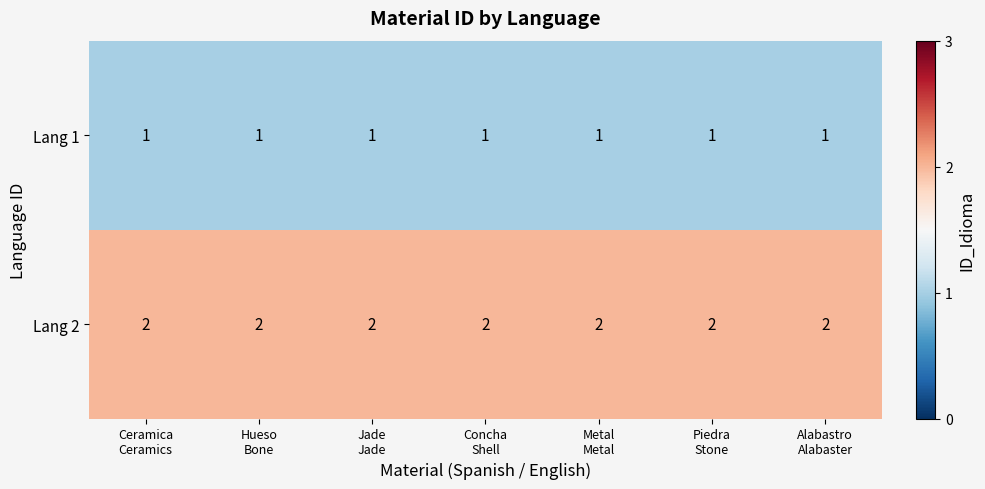

Which series has the largest total across all categories?

Lang 2